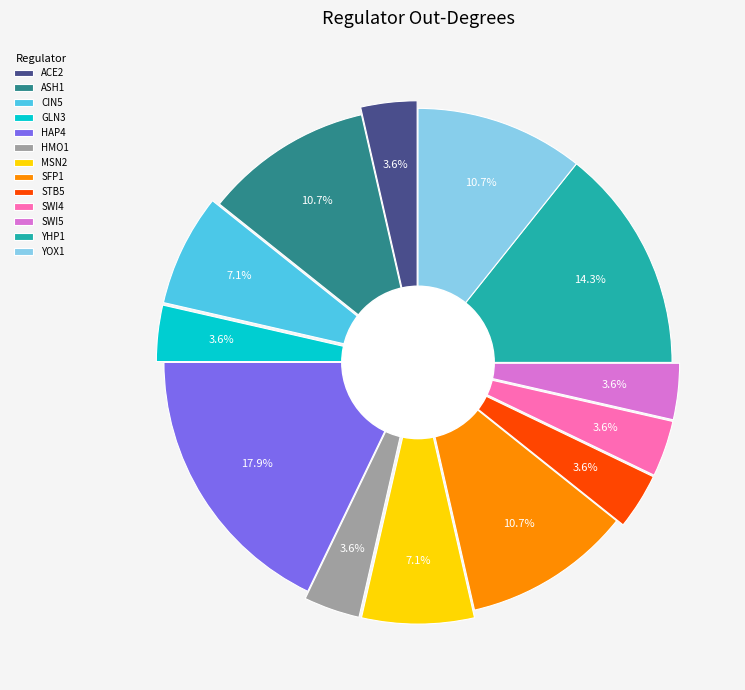

What is the change in value from GLN3 to HAP4?

+4